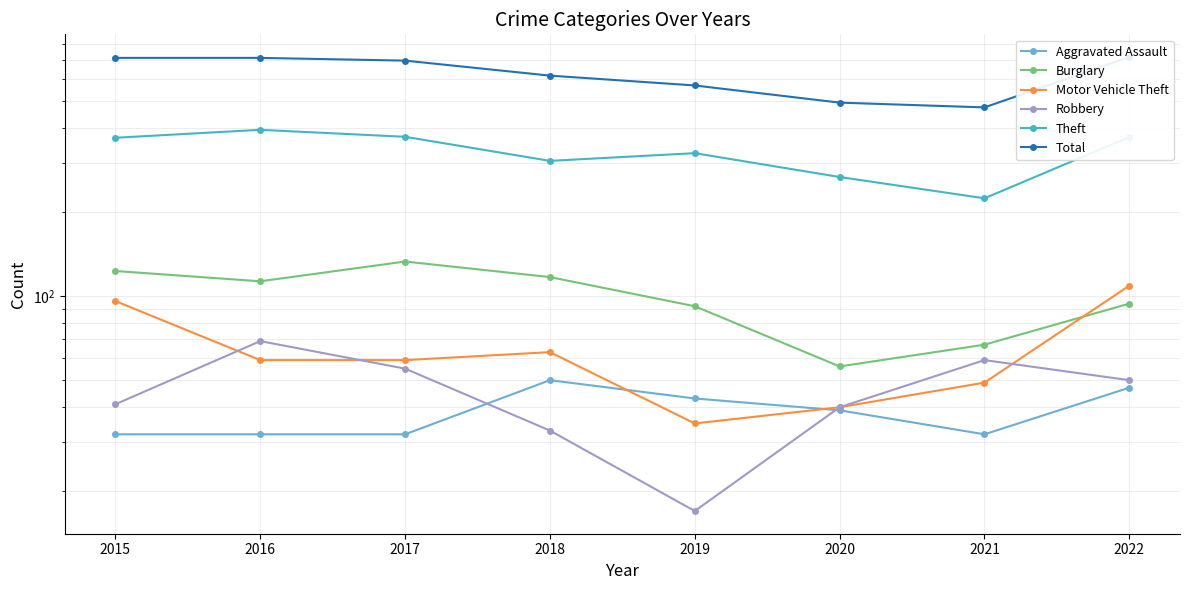

Reading left to right, extract all data points from this chart.

Aggravated Assault: 32	32	32	50	43	39	32	47
Burglary: 123	113	133	117	92	56	67	94
Motor Vehicle Theft: 96	59	59	63	35	40	49	109
Robbery: 41	69	55	33	17	40	59	50
Theft: 369	394	372	305	325	267	224	371
Total: 713	713	697	616	568	493	474	718